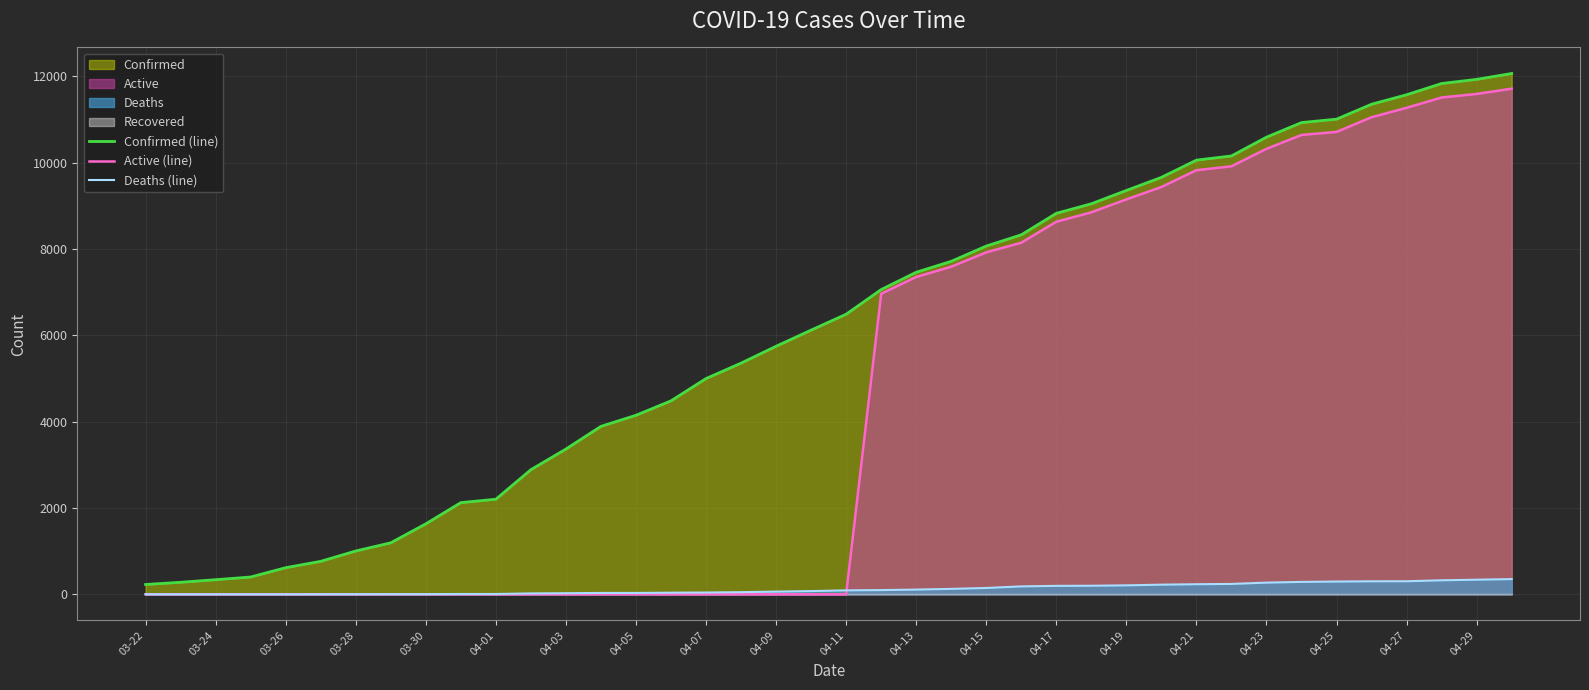

The value of Active (line) at 04-11 is -3520. True or false?

False